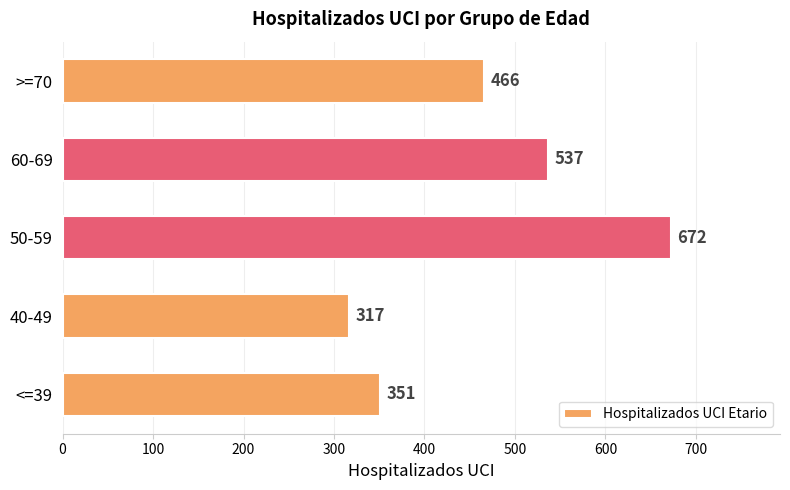

What is the sum of the values at 50-59 and 40-49?

989